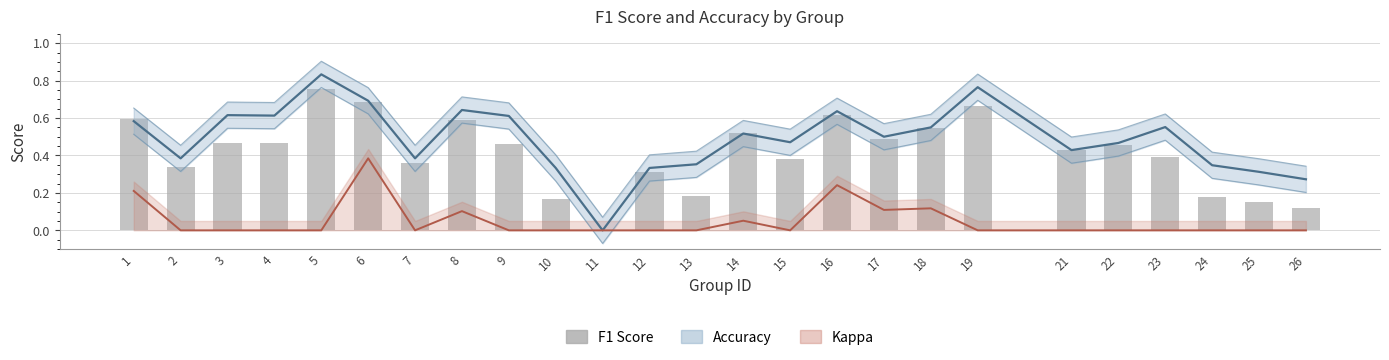

What is the difference between the highest and lowest values at 22?

0.5